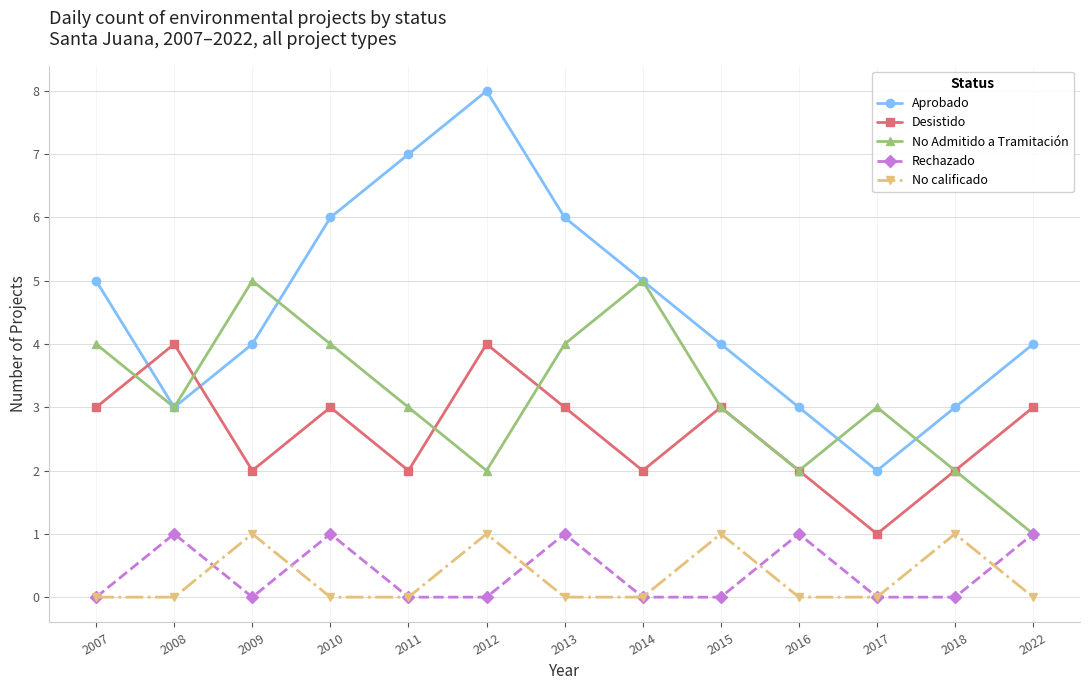

At which category is the sum across all series the highest?

2012